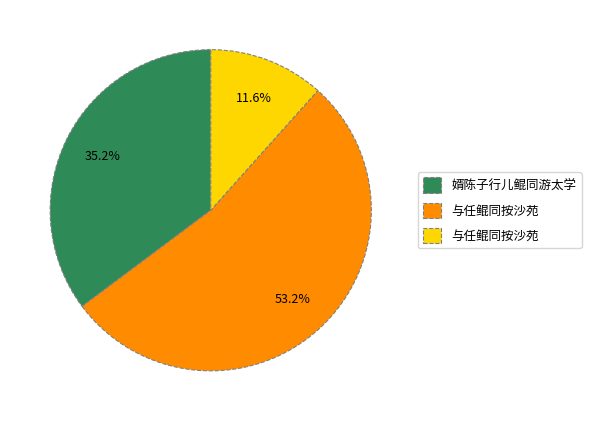

Is there any slice that represents more than half of the pie?

Yes